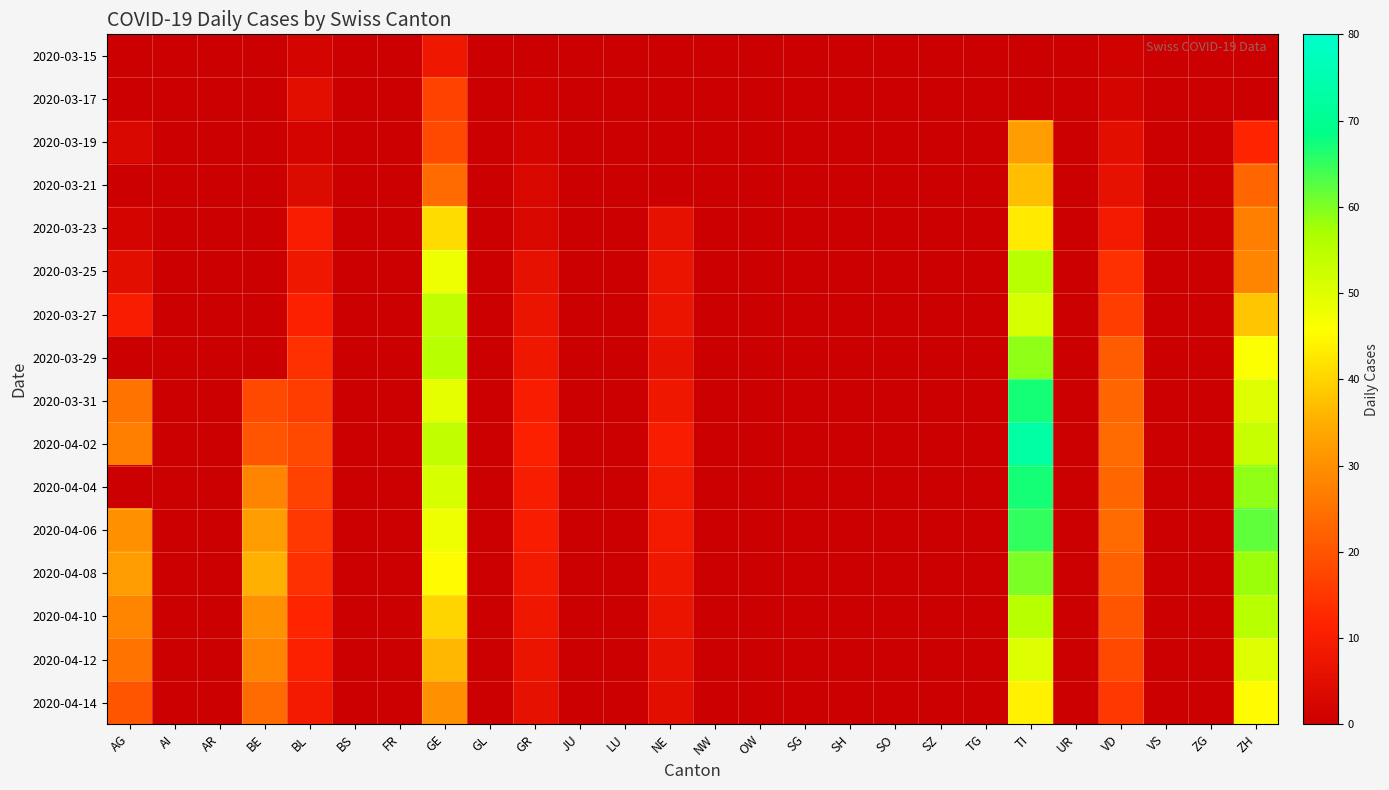

Between UR and SH, which is larger?

SH